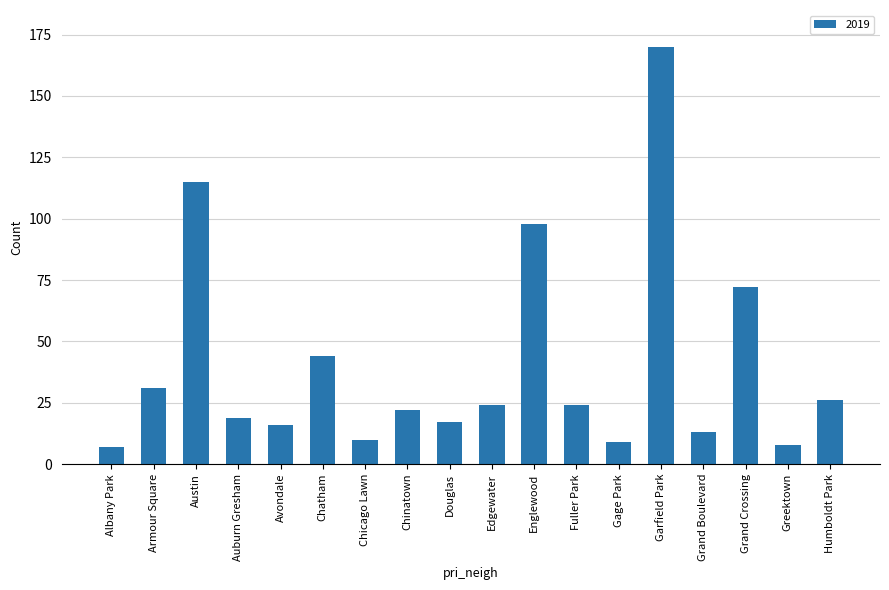

What is the value of the 7th bar from the left?

10